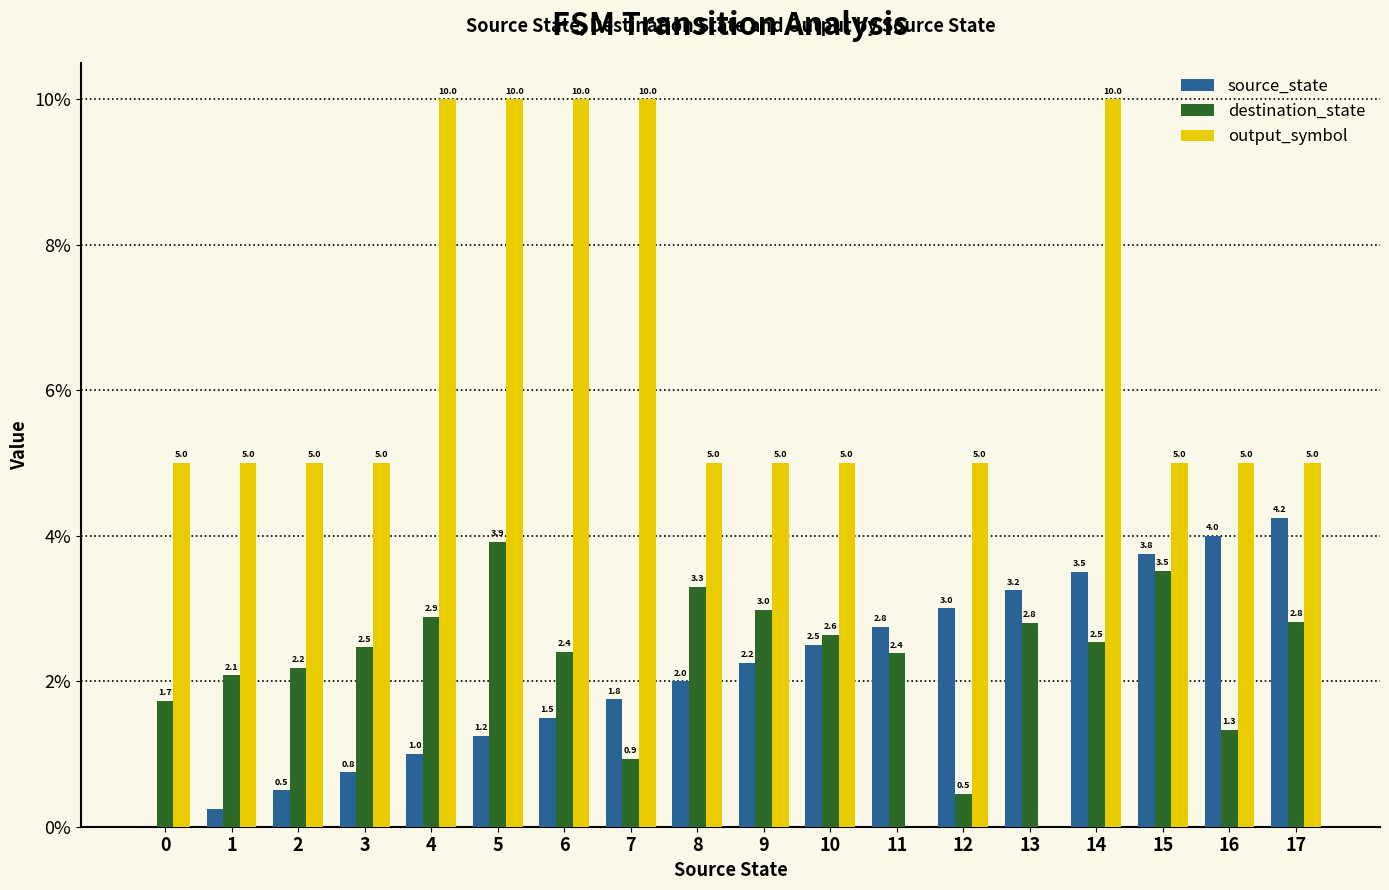

What is the average value of the output_symbol series?

5.8